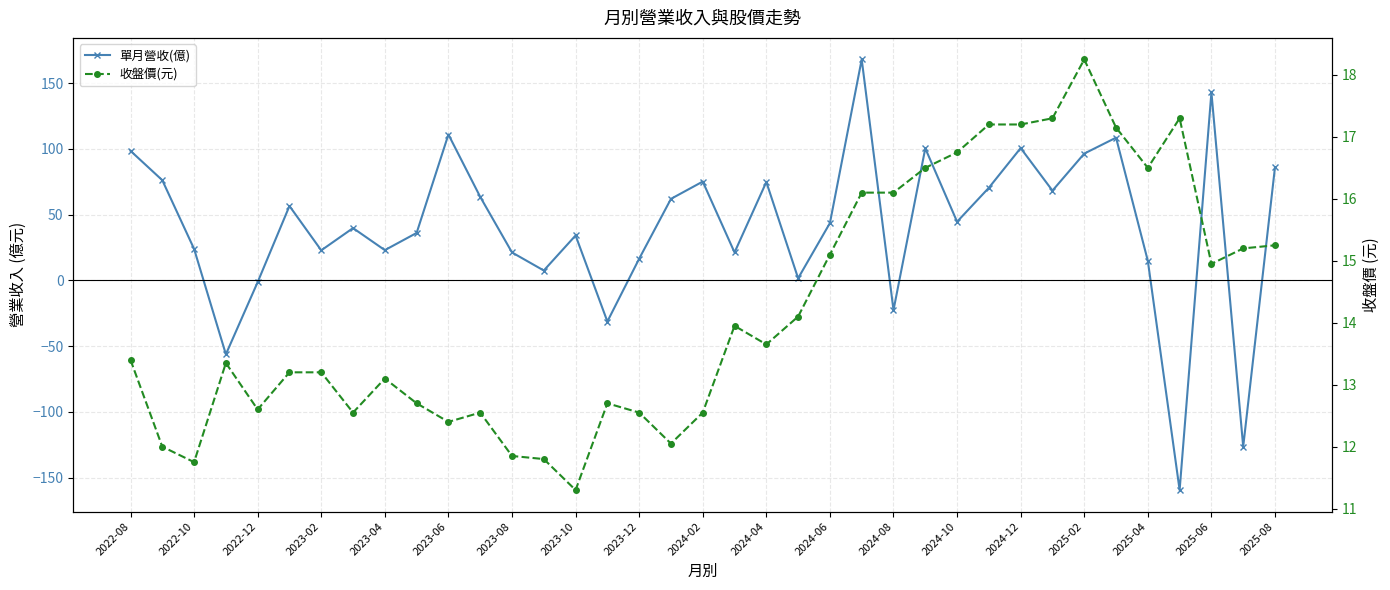

What is the sum of the 收盤價(元) values at 33 and 23?

33.4